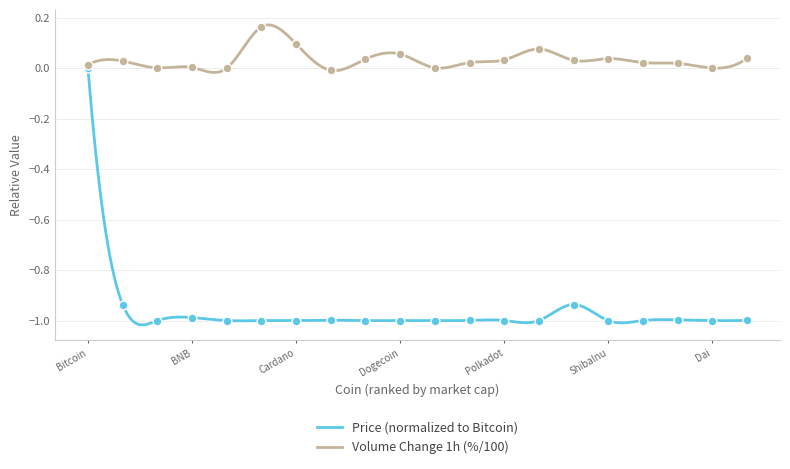

Which series has the largest Y range (max minus min)?

Price